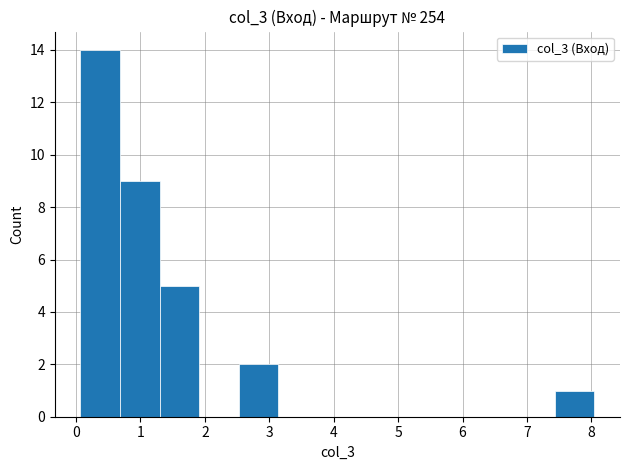

Which range on the x-axis has the tallest bar?

0.1 to 0.7